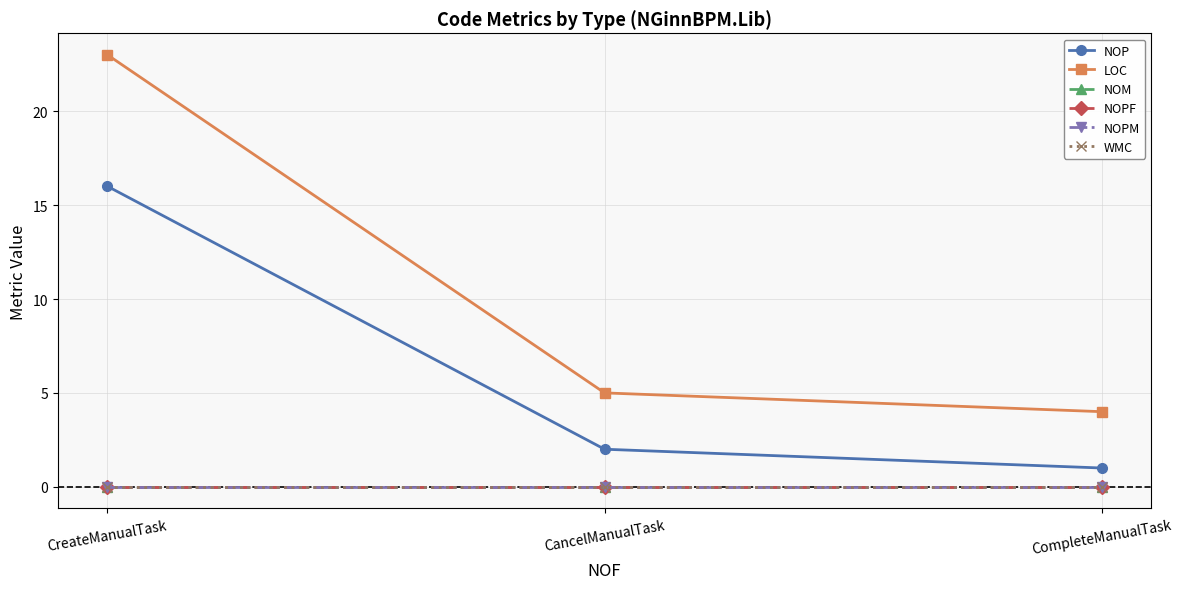

Does the chart have visible grid lines?

Yes